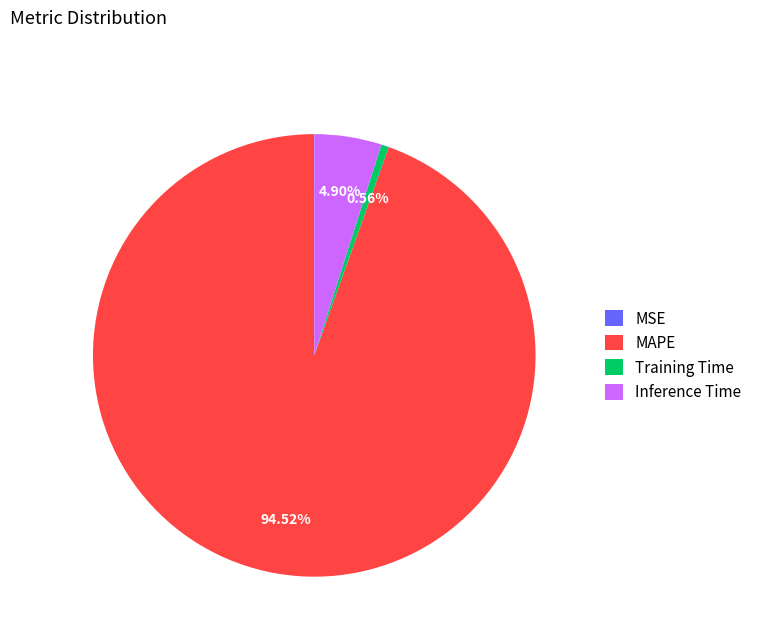

Which category has the biggest portion of the pie?

MAPE